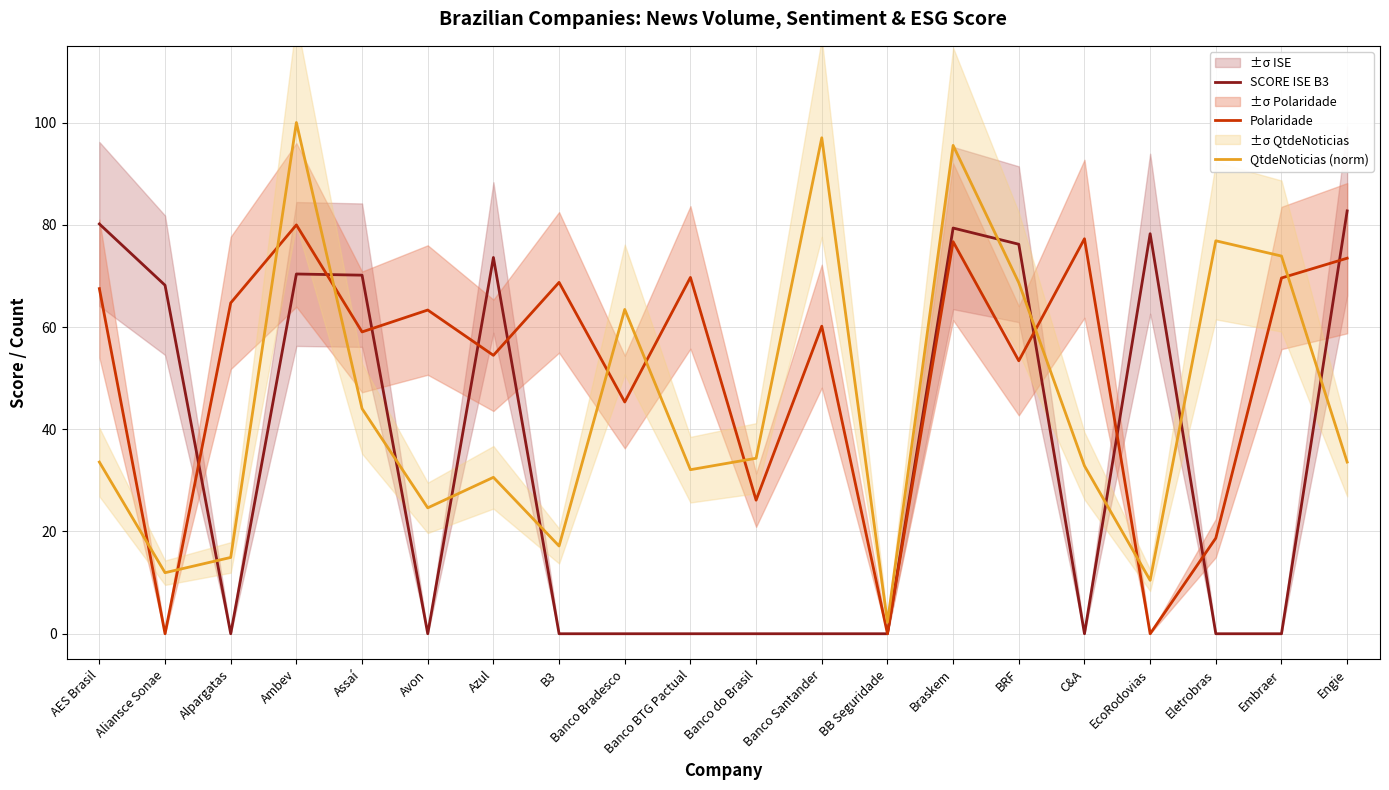

How many interior local valleys does the QtdeNoticias (norm) series have?

6